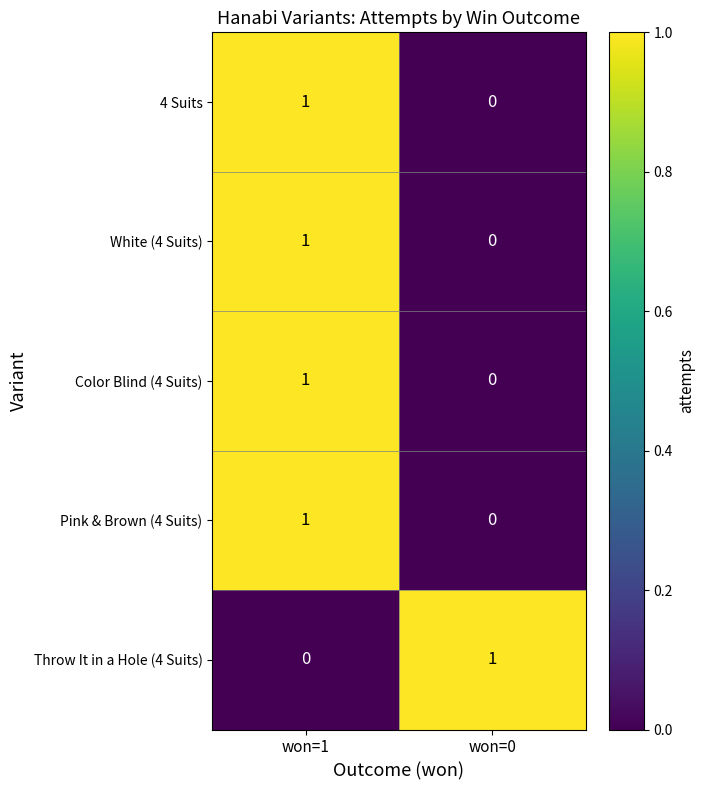

What is the total value across all series at won=0?

1